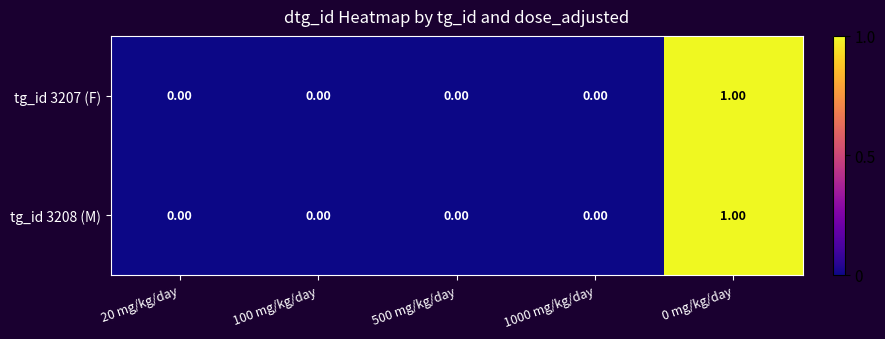

Is the value of tg_id 3207 (F) at 0 mg/kg/day greater than the value of tg_id 3208 (M) at 100 mg/kg/day?

Yes